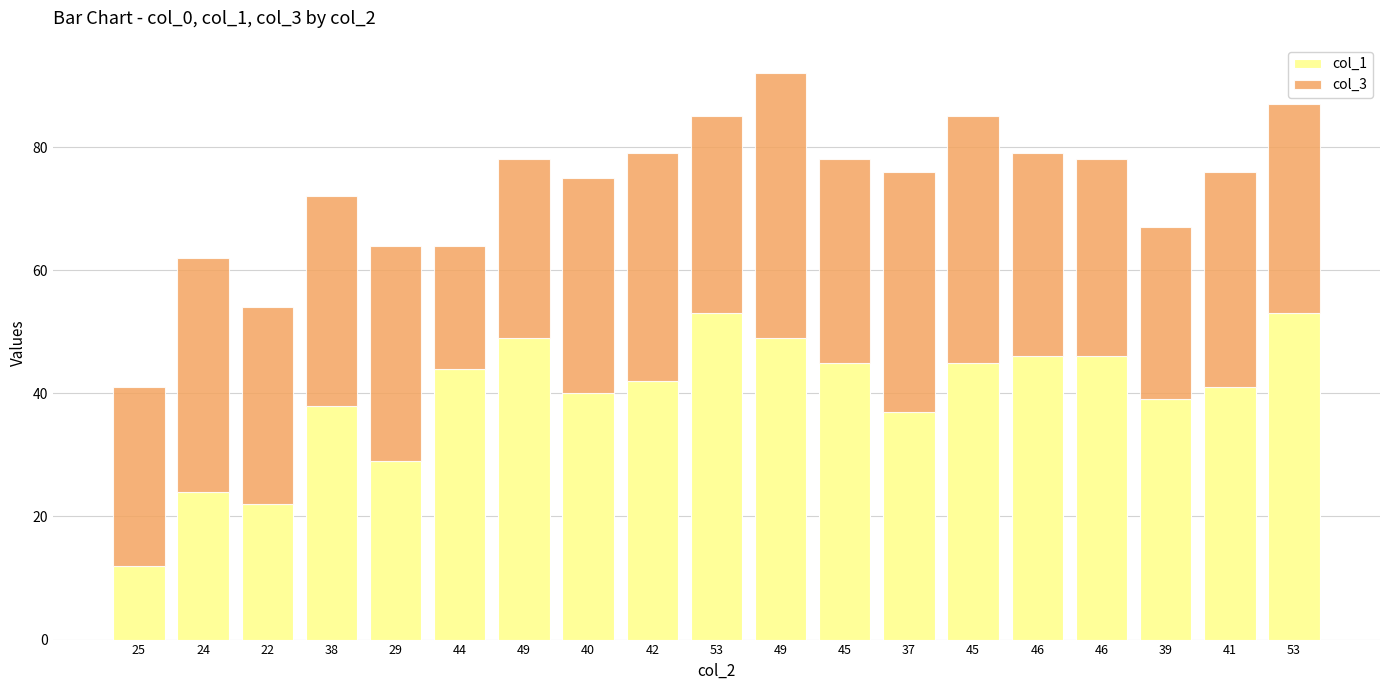

Which series changed the most between 25 and 38?

col_1